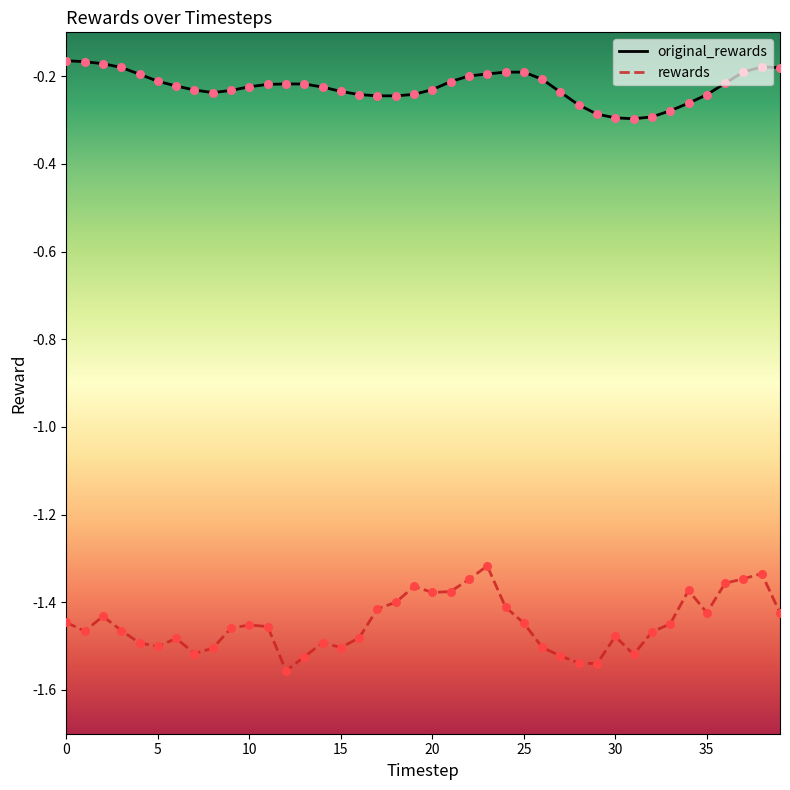

Which series has the largest total across all categories?

original_rewards